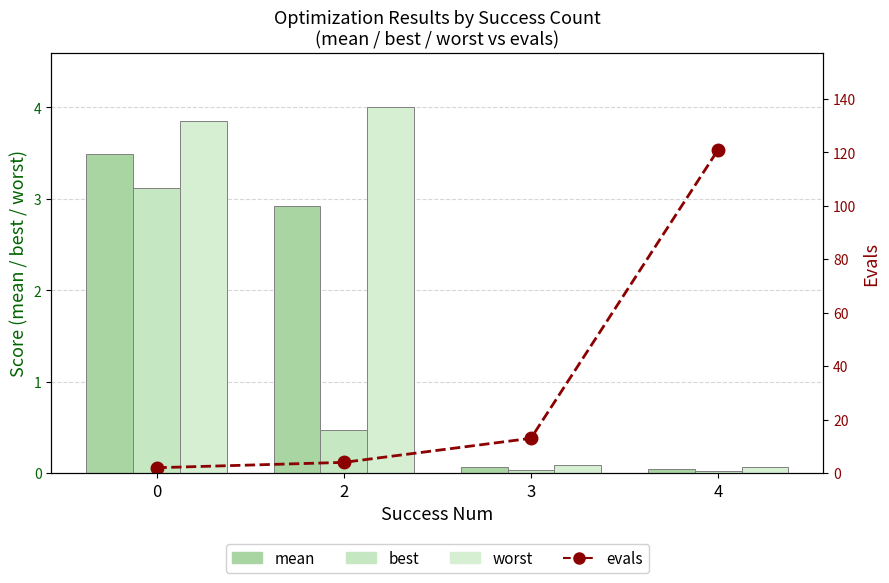

What is the value of the mean bar at the 3rd from the left?

0.1